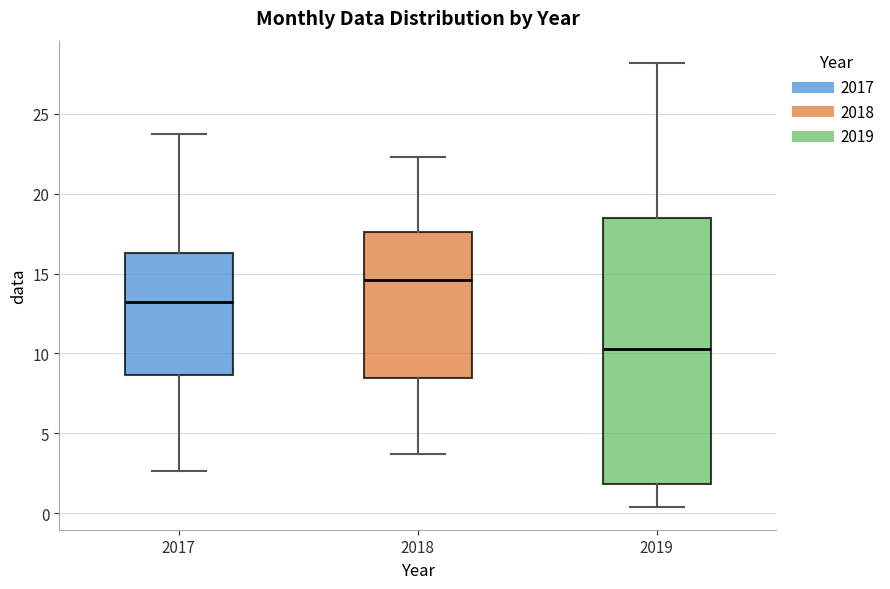

Reading left to right, read every box against the y-axis: the position of its median line, the range the box covers, and the ends of its whiskers. The values are not printed on the chart, so give them approximately, as read against the axis.

2017: median 13.0, box 8.5 to 16.5, whiskers 2.5 to 23.5
2018: median 14.5, box 8.5 to 17.5, whiskers 3.5 to 22.5
2019: median 10.5, box 2.0 to 18.5, whiskers 0.5 to 28.0